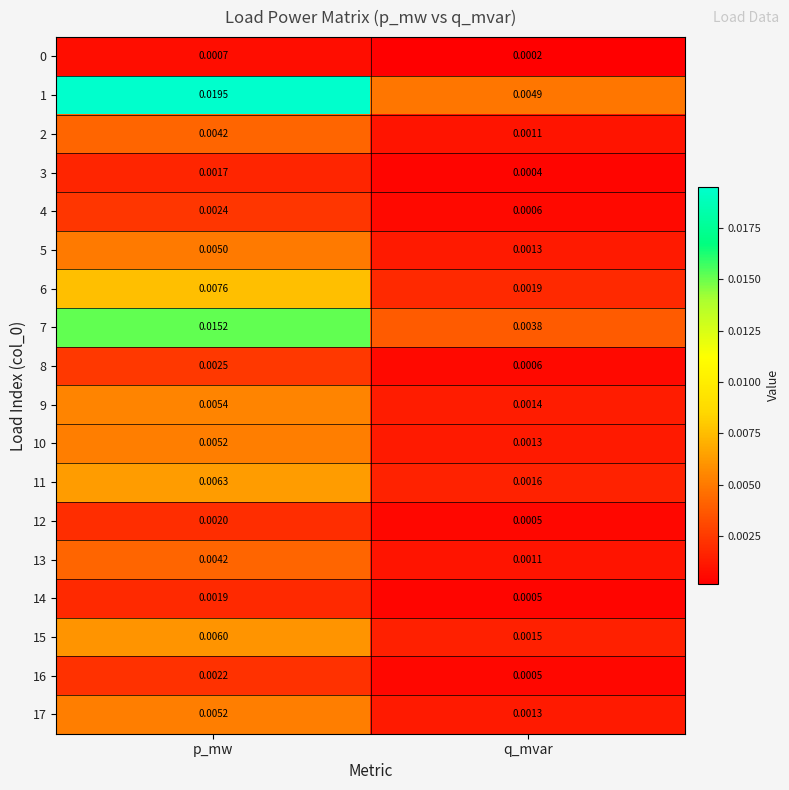

Rank the categories by 0 value from highest to lowest.

p_mw, q_mvar